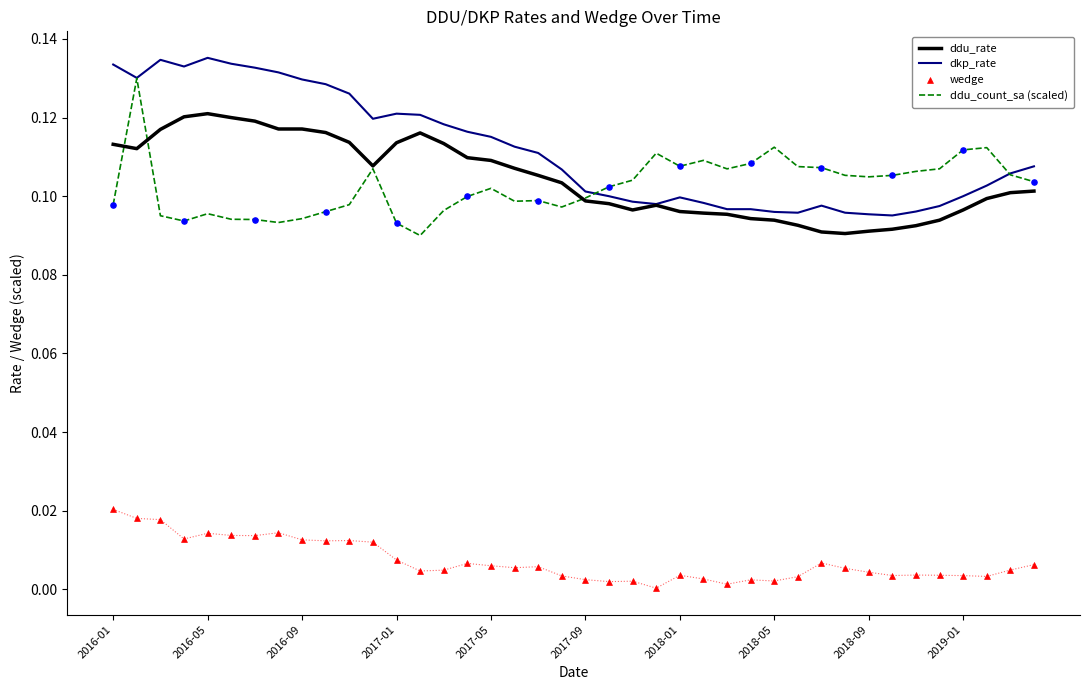

Which series has the largest total across all categories?

dkp_rate